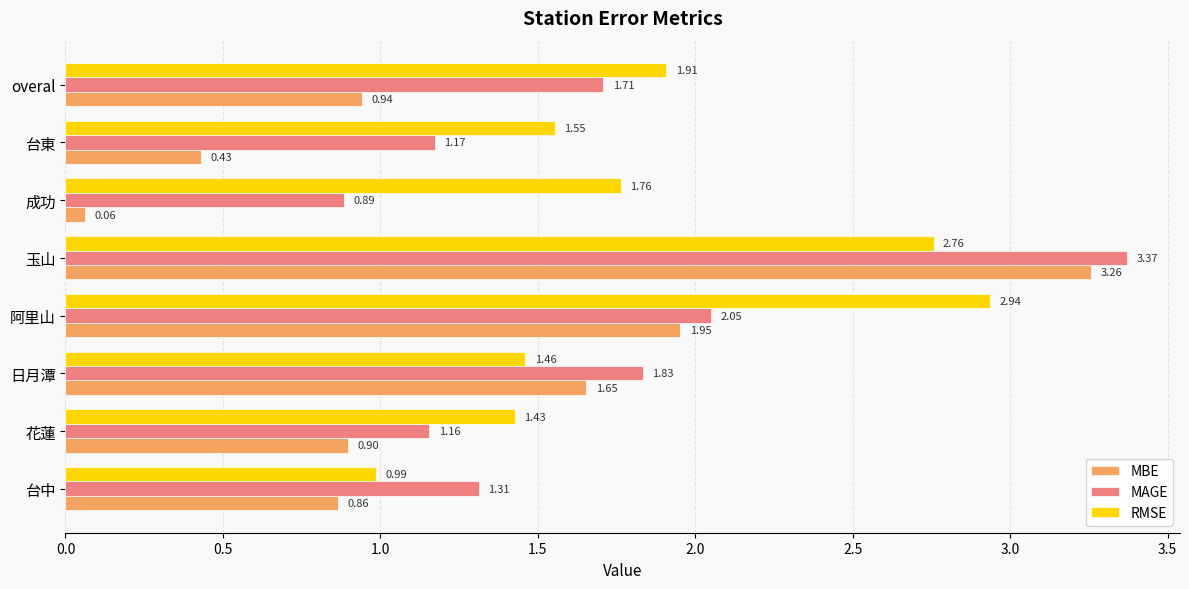

Which category has the highest value in the RMSE series?

阿里山